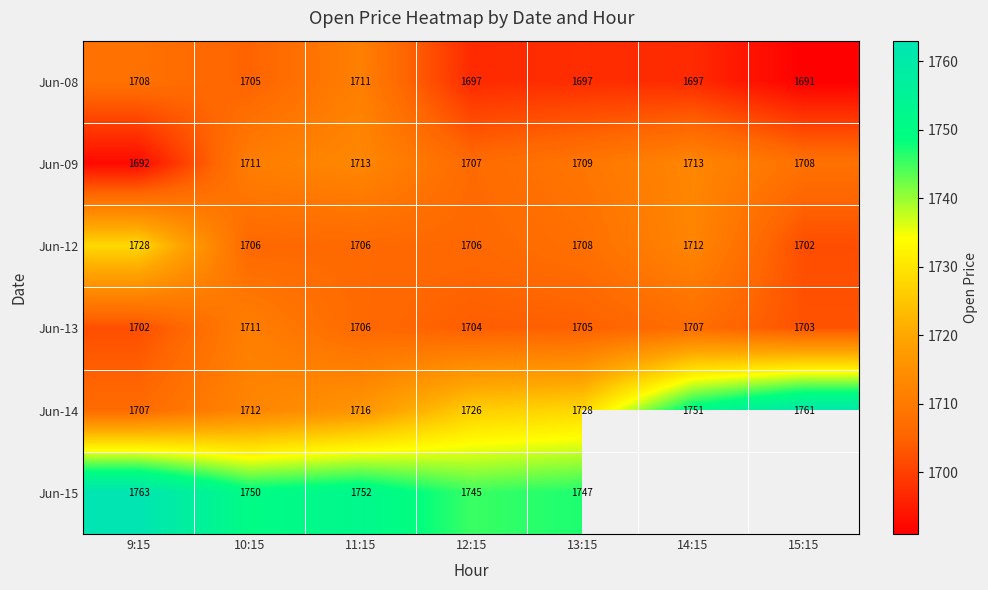

At which category is the sum across all series the highest?

11:15